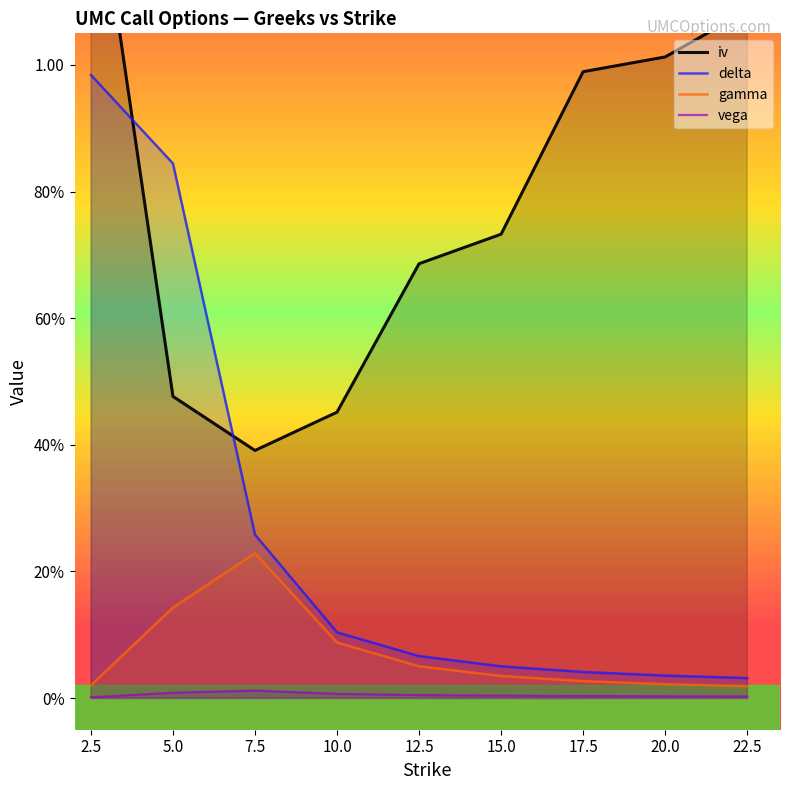

What is the sum of all iv values?

7.2